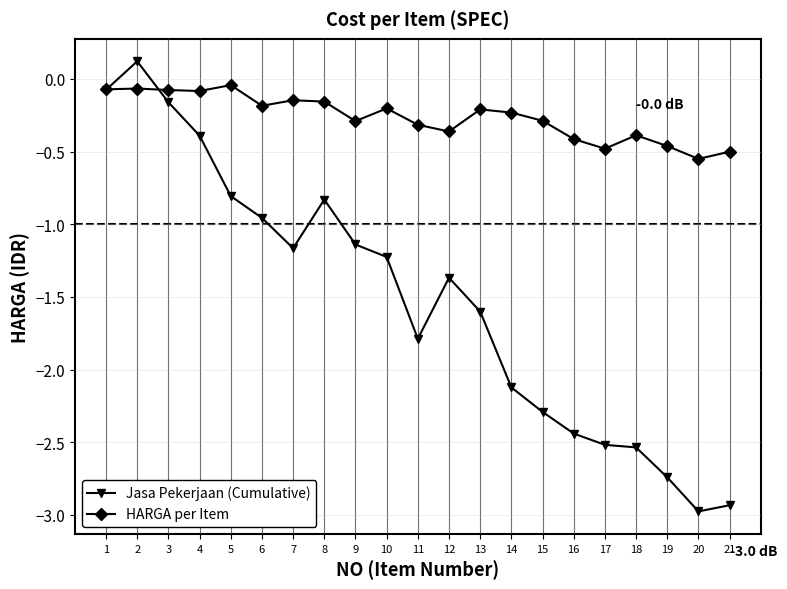

At 18, list the series in order from largest to smallest.

HARGA per Item, Jasa Pekerjaan (Cumulative)